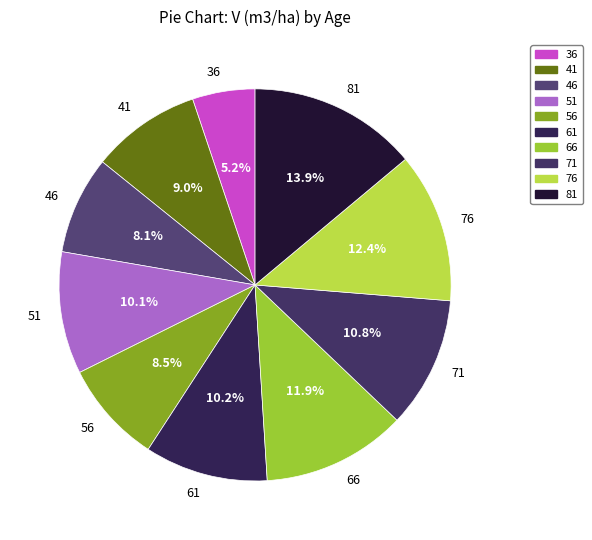

What percentage is the 81 slice, to the nearest percent?

14%